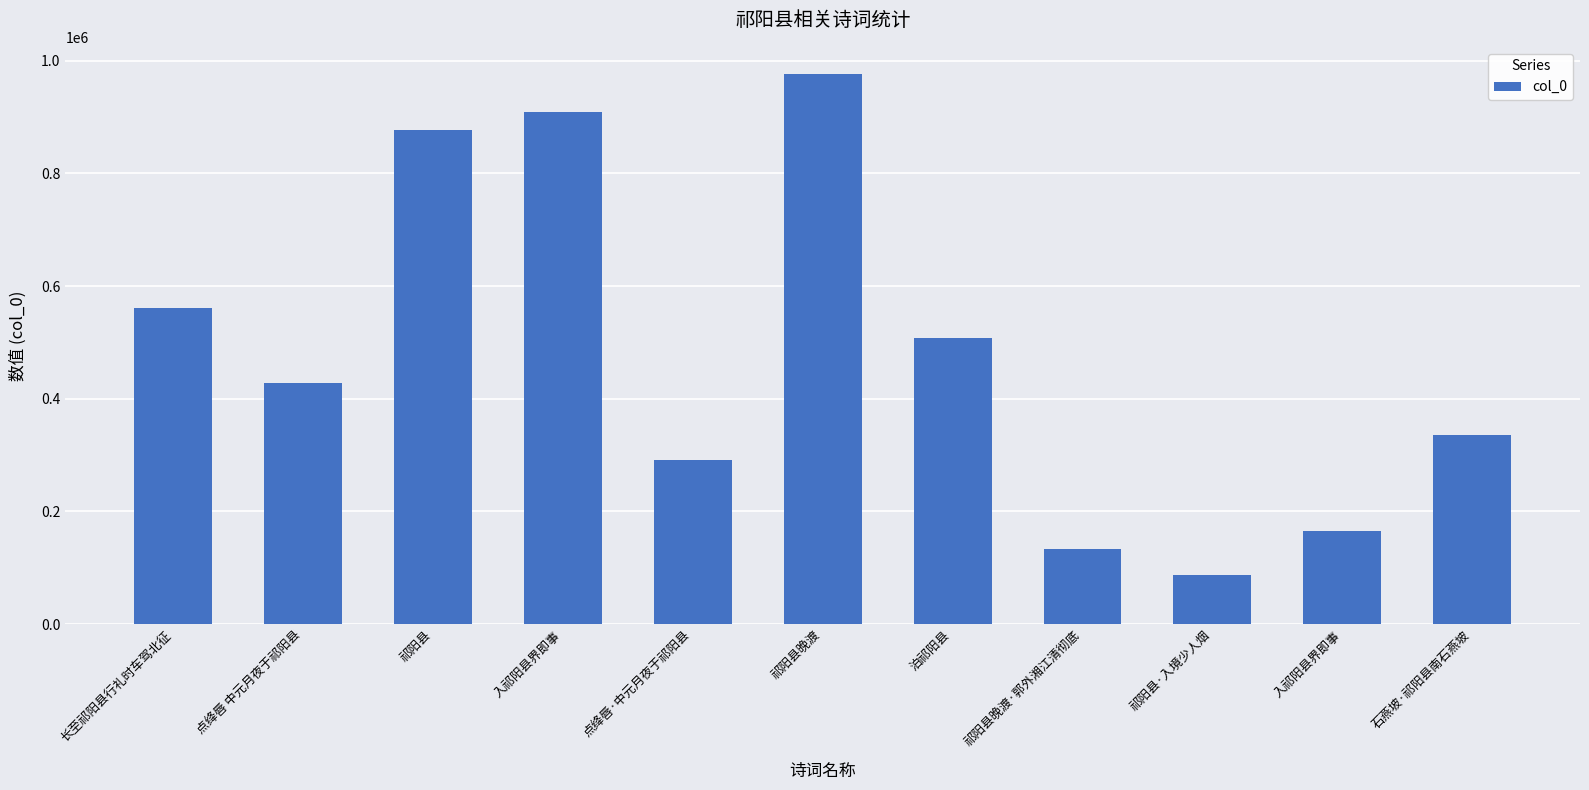

How many series are shown in this chart?

1